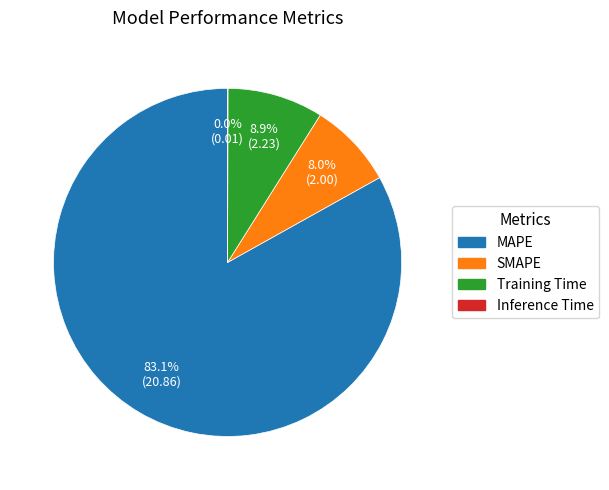

How much of the chart is everything except MAPE?

16.9%